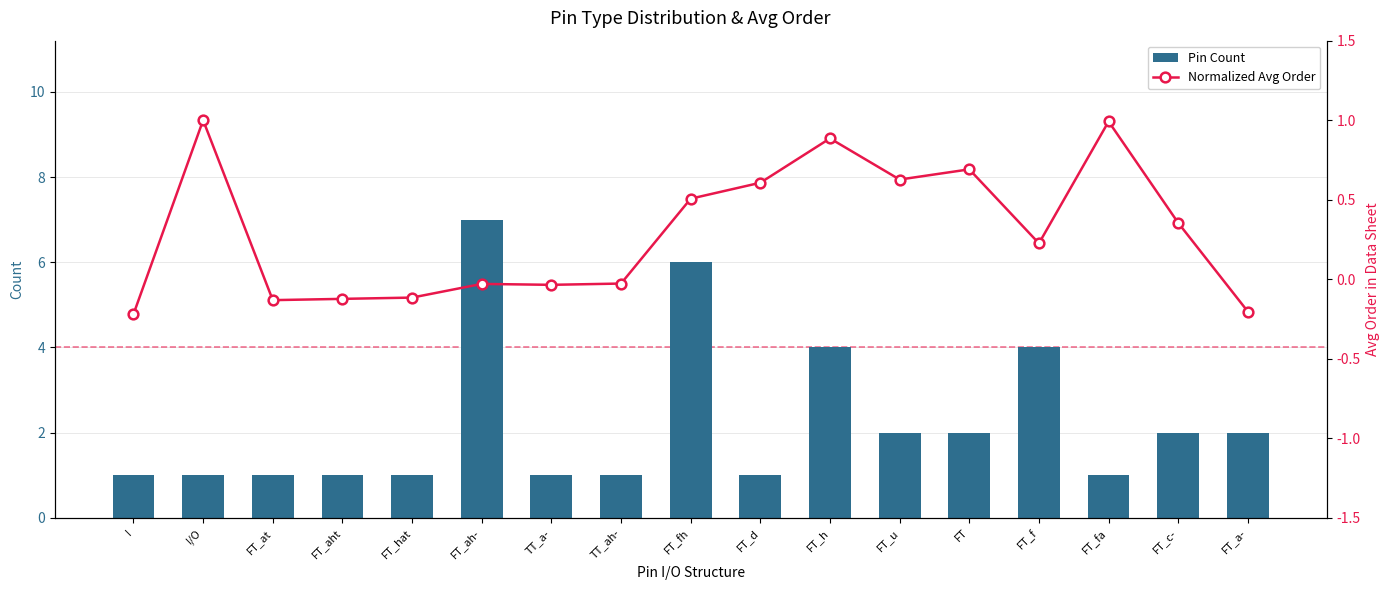

Rank the categories by Pin Count value from lowest to highest.

I, I/O, FT_at, FT_aht, FT_hat, TT_a-, TT_ah-, FT_d, FT_fa, FT_u, FT, FT_c-, FT_a-, FT_h, FT_f, FT_fh, FT_ah-